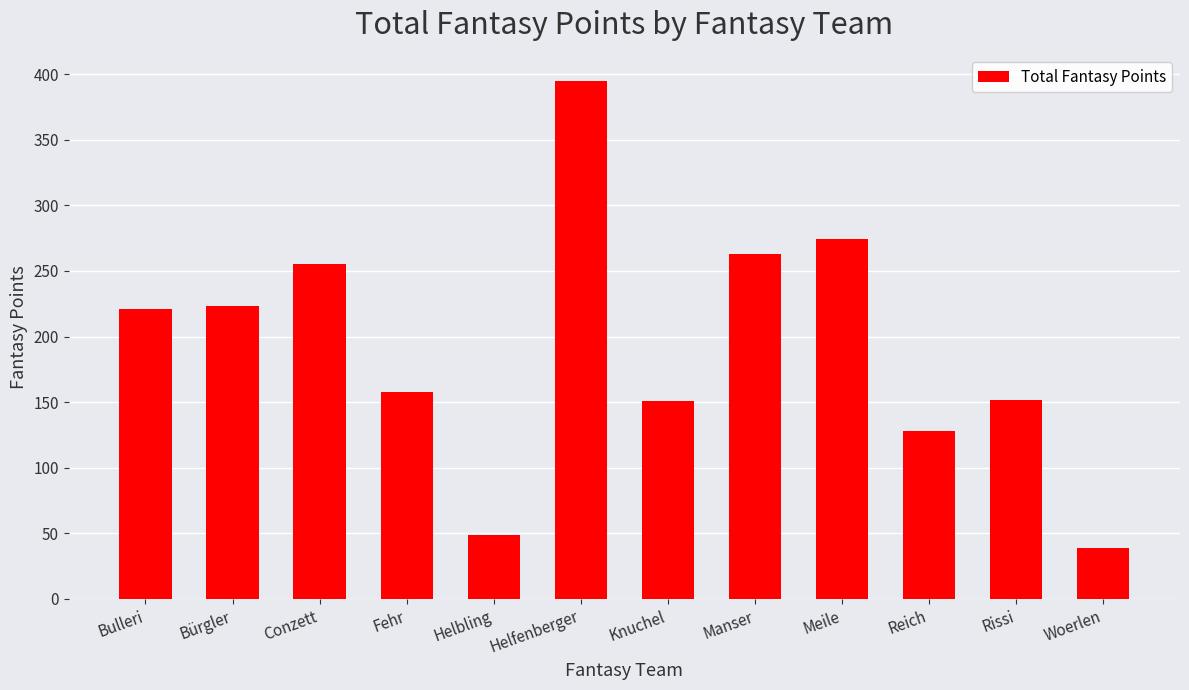

Does the chart contain stacked bars?

No